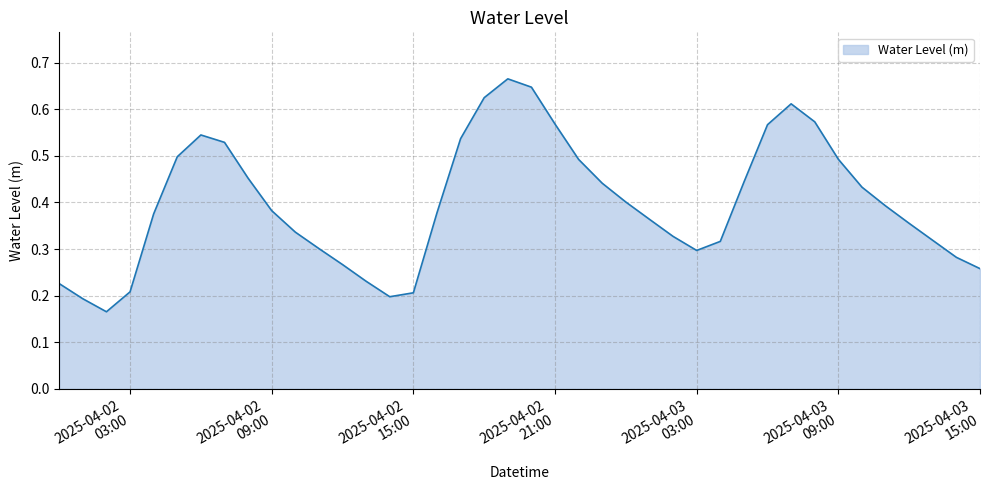

List the labels in order of value, smallest first.

2025-04-02 02:00:00, 2025-04-02 01:00:00, 2025-04-02 14:00:00, 2025-04-02 15:00:00, 2025-04-02 03:00:00, 2025-04-02 00:00:00, 2025-04-02 13:00:00, 2025-04-03 15:00:00, 2025-04-02 12:00:00, 2025-04-03 14:00:00, 2025-04-03 03:00:00, 2025-04-02 11:00:00, 2025-04-03 04:00:00, 2025-04-03 13:00:00, 2025-04-03 02:00:00, 2025-04-02 10:00:00, 2025-04-03 12:00:00, 2025-04-03 01:00:00, 2025-04-02 04:00:00, 2025-04-02 16:00:00, 2025-04-02 09:00:00, 2025-04-03 11:00:00, 2025-04-03 00:00:00, 2025-04-03 10:00:00, 2025-04-02 23:00:00, 2025-04-03 05:00:00, 2025-04-02 08:00:00, 2025-04-02 22:00:00, 2025-04-03 09:00:00, 2025-04-02 05:00:00, 2025-04-02 07:00:00, 2025-04-02 17:00:00, 2025-04-02 06:00:00, 2025-04-03 06:00:00, 2025-04-02 21:00:00, 2025-04-03 08:00:00, 2025-04-03 07:00:00, 2025-04-02 18:00:00, 2025-04-02 20:00:00, 2025-04-02 19:00:00